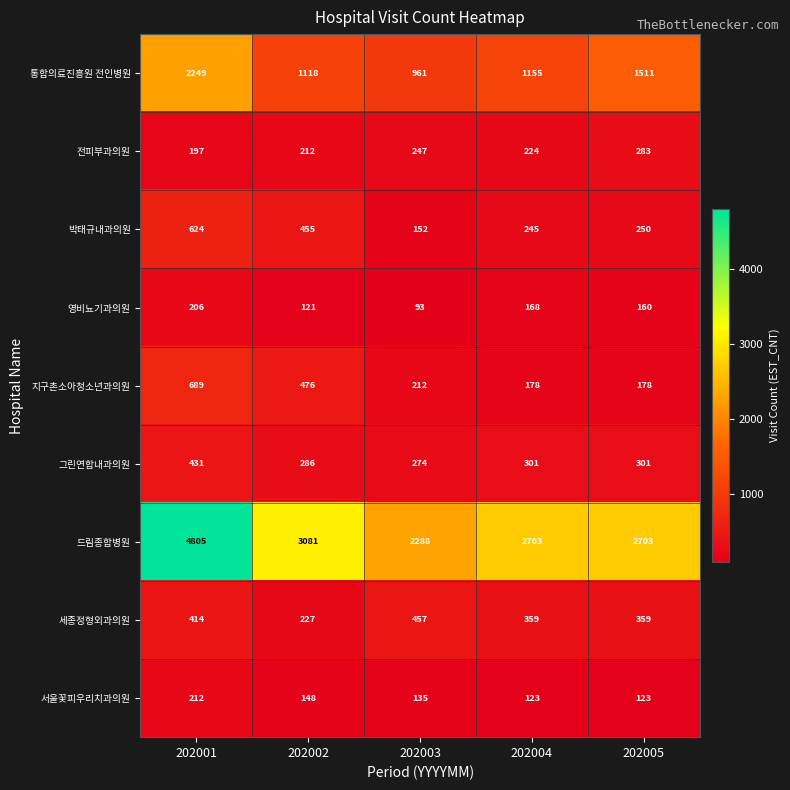

Which category has the highest value in the 그린연합내과의원 series?

202001